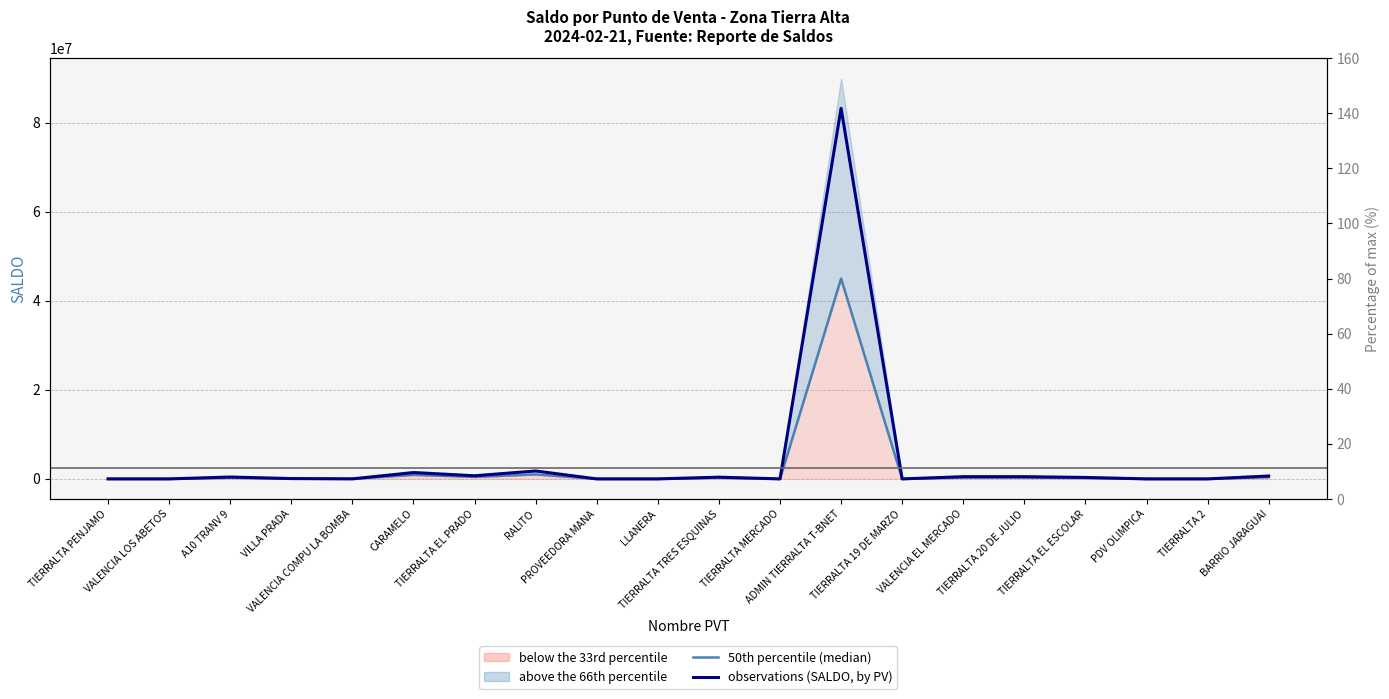

What is the maximum value for observations (SALDO, by PV)?

83250056